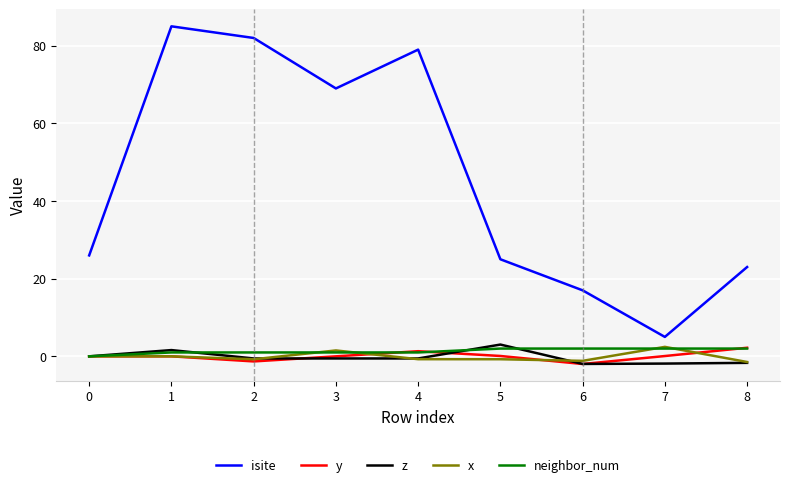

Which series has the widest spread of values?

isite